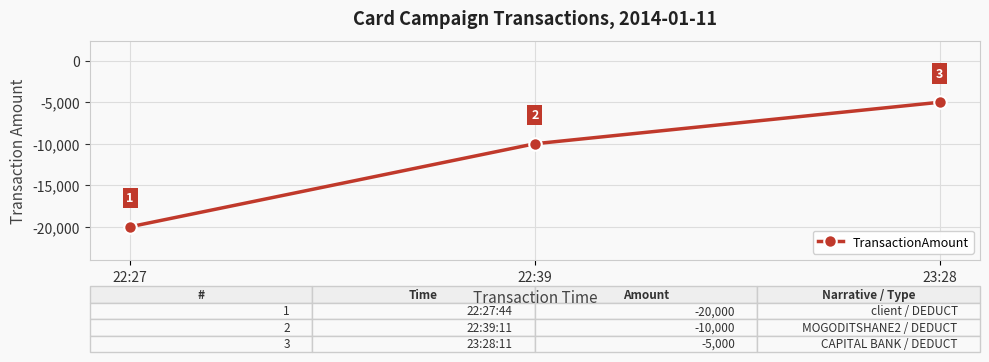

What is the change in value from 22:27 to 22:39?

+10000